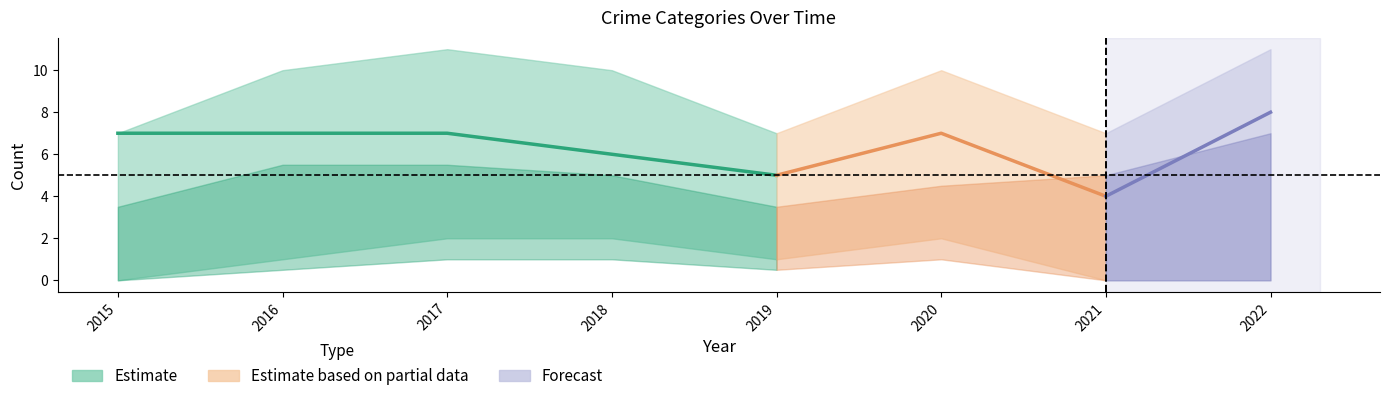

At how many categories does at least one series exceed 7?

5